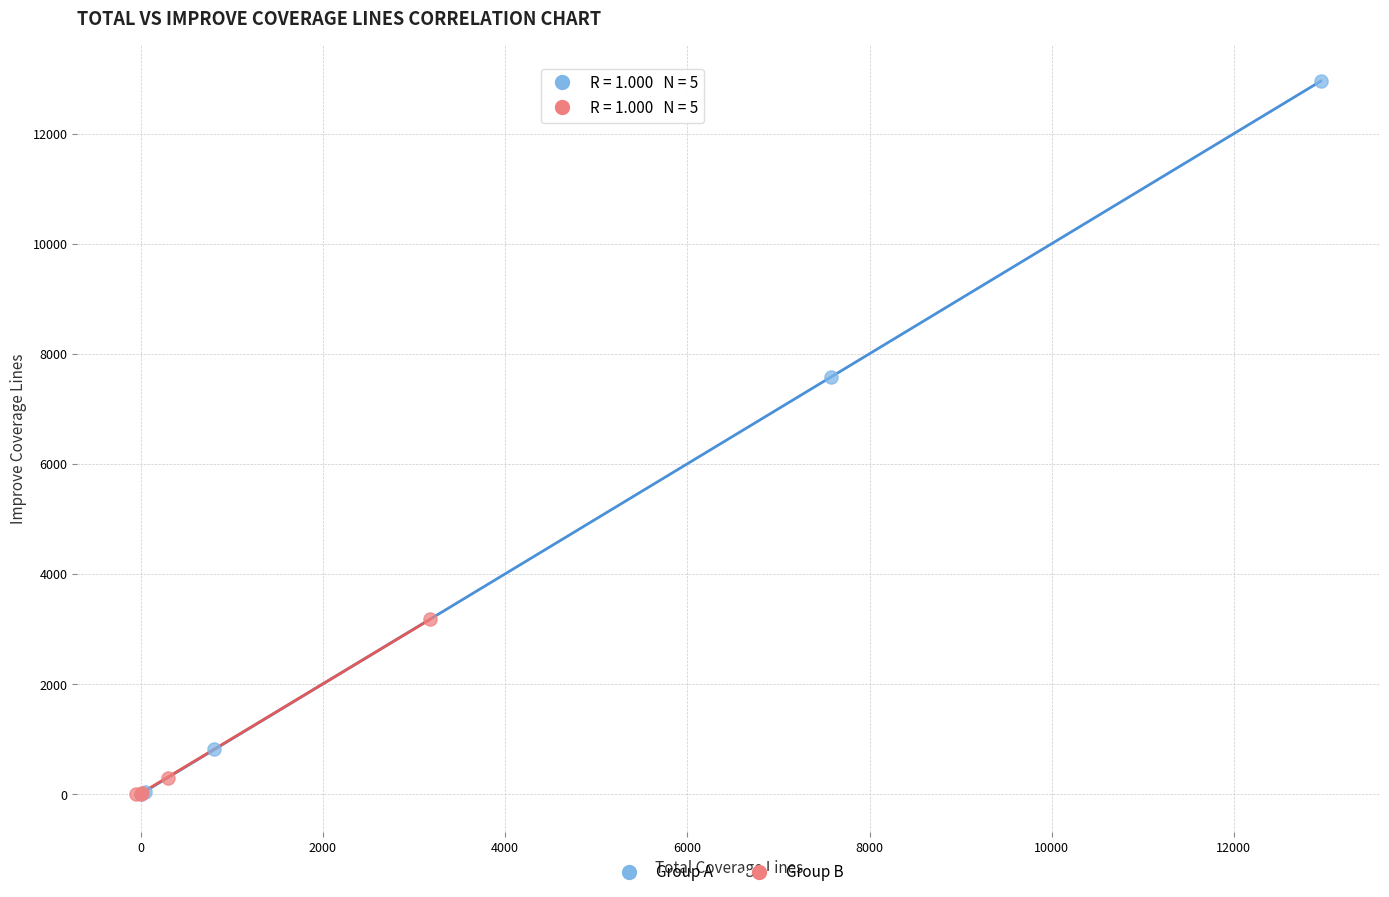

Which series contains the highest Y value?

Group A